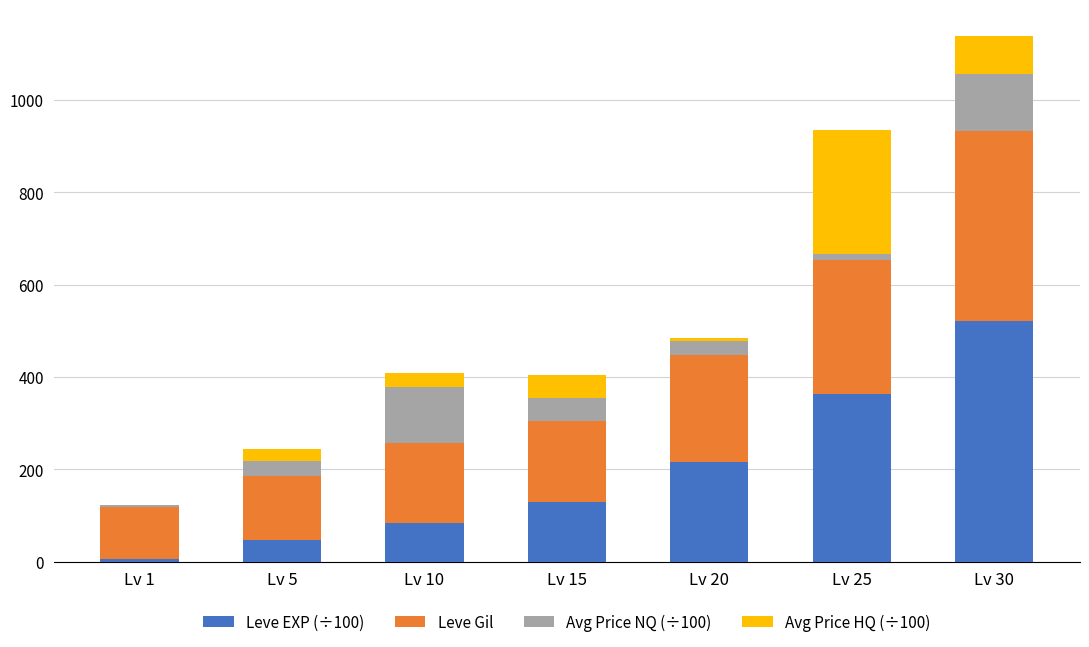

What are all the series names shown in the legend?

Leve EXP (÷100), Leve Gil, Avg Price NQ (÷100), Avg Price HQ (÷100)